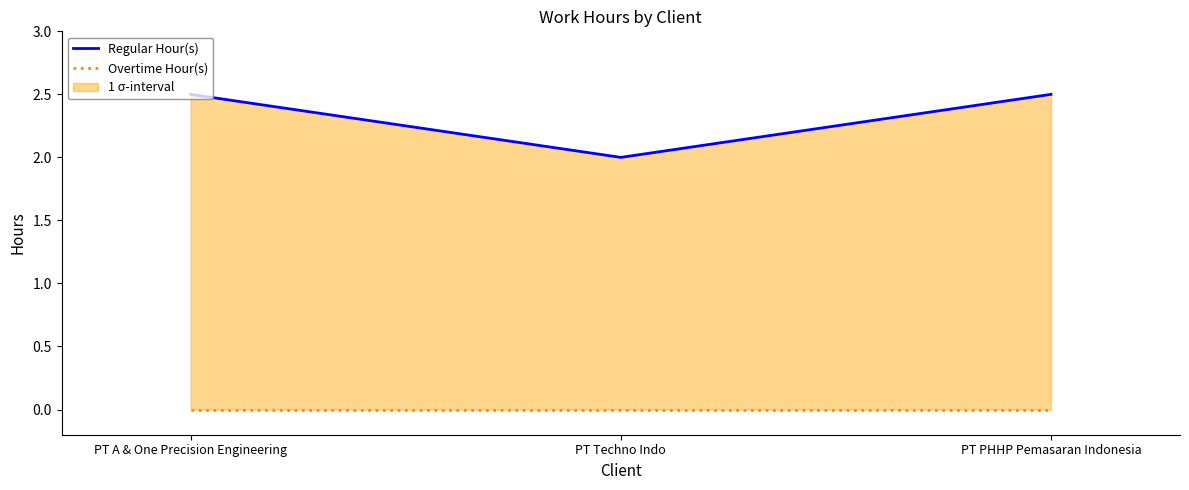

Which series changed the most between PT A & One Precision Engineering and PT PHHP Pemasaran Indonesia?

Regular Hour(s)